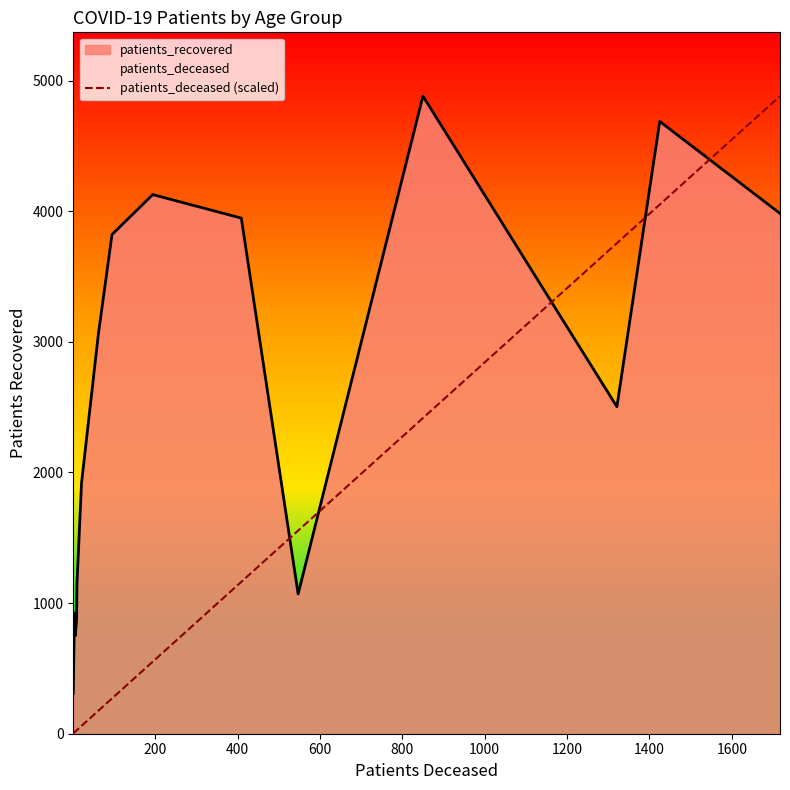

Which series ends up on top after the final intersection of patients_deceased (scaled) and patients_recovered?

patients_deceased (scaled)